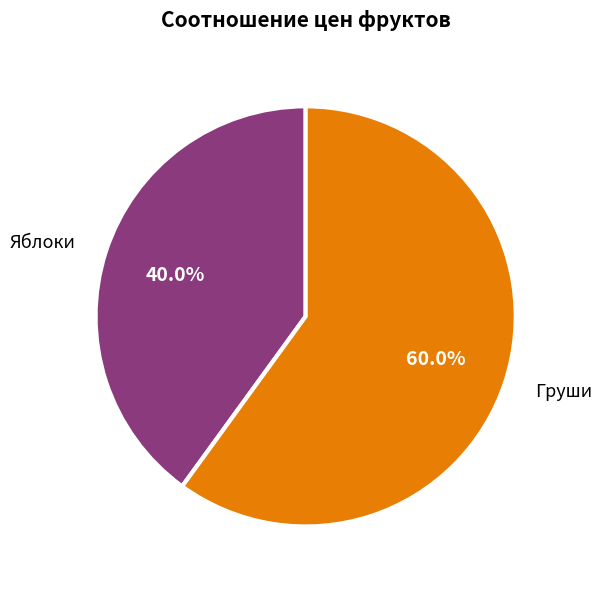

Combined, what portion of the pie is Яблоки and Груши?

100.0%